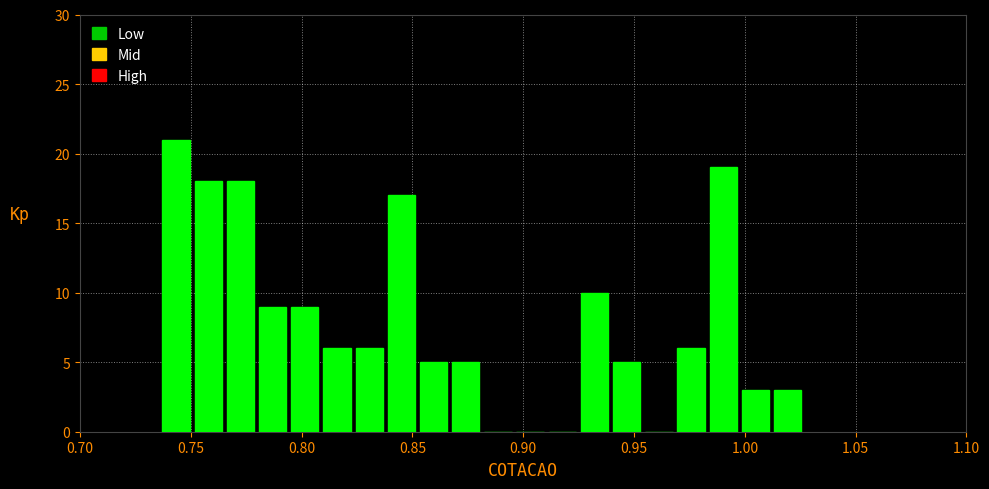

Around what value on the x-axis is the tallest bar? Give the approximate position of its centre, as read against the axis.

0.745